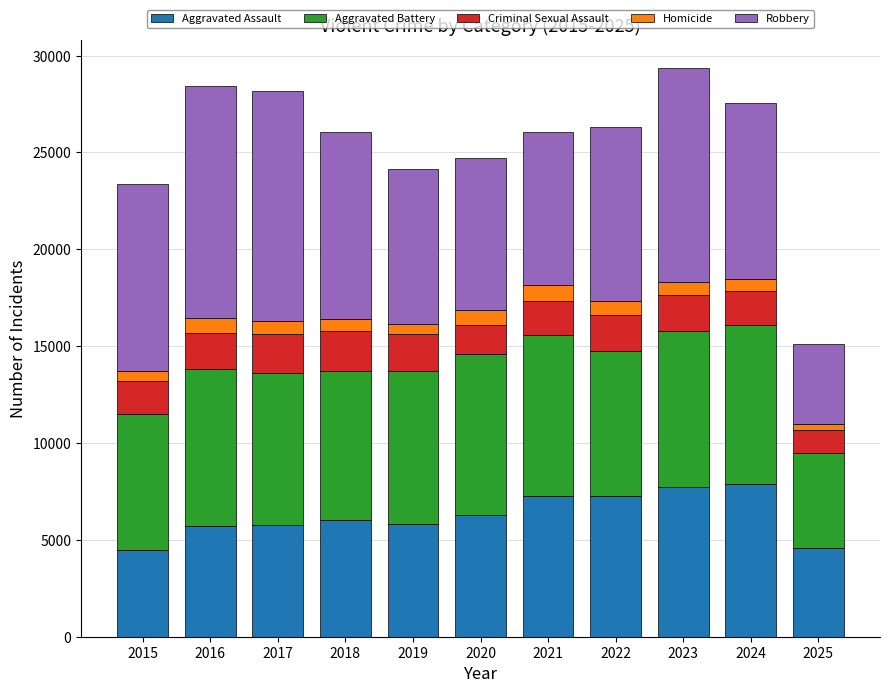

The value of Aggravated Assault at 2023 is 7712. True or false?

True